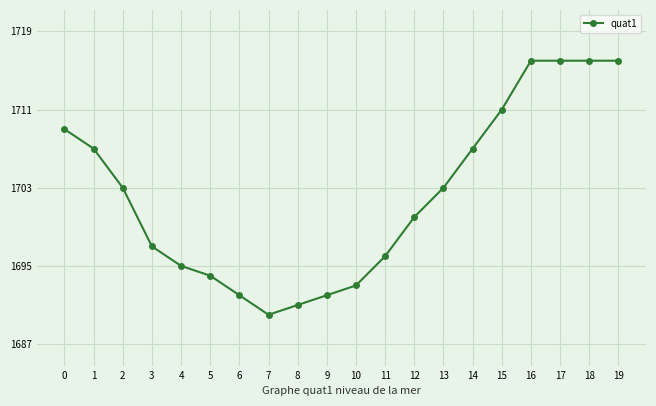

What is the sum of all values?

34044